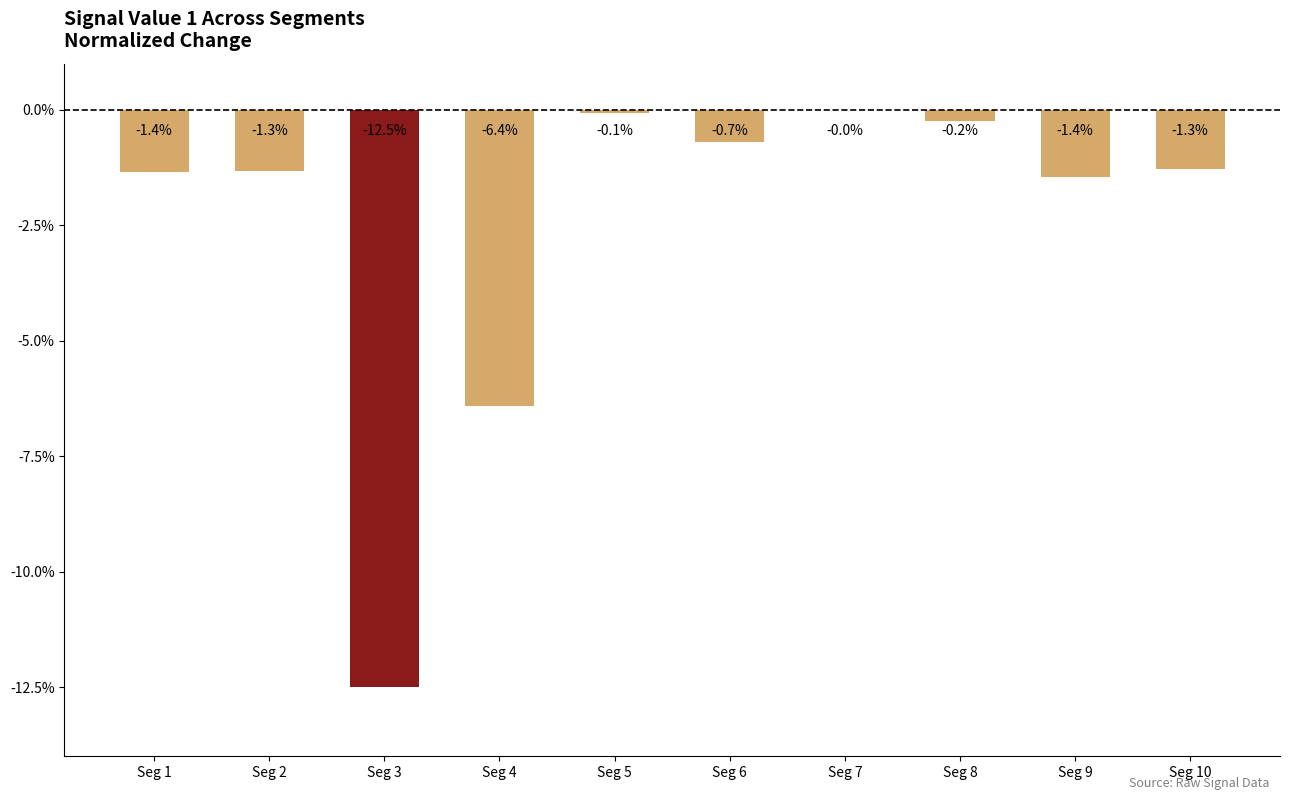

Which label corresponds to the largest value in the chart?

Seg 7